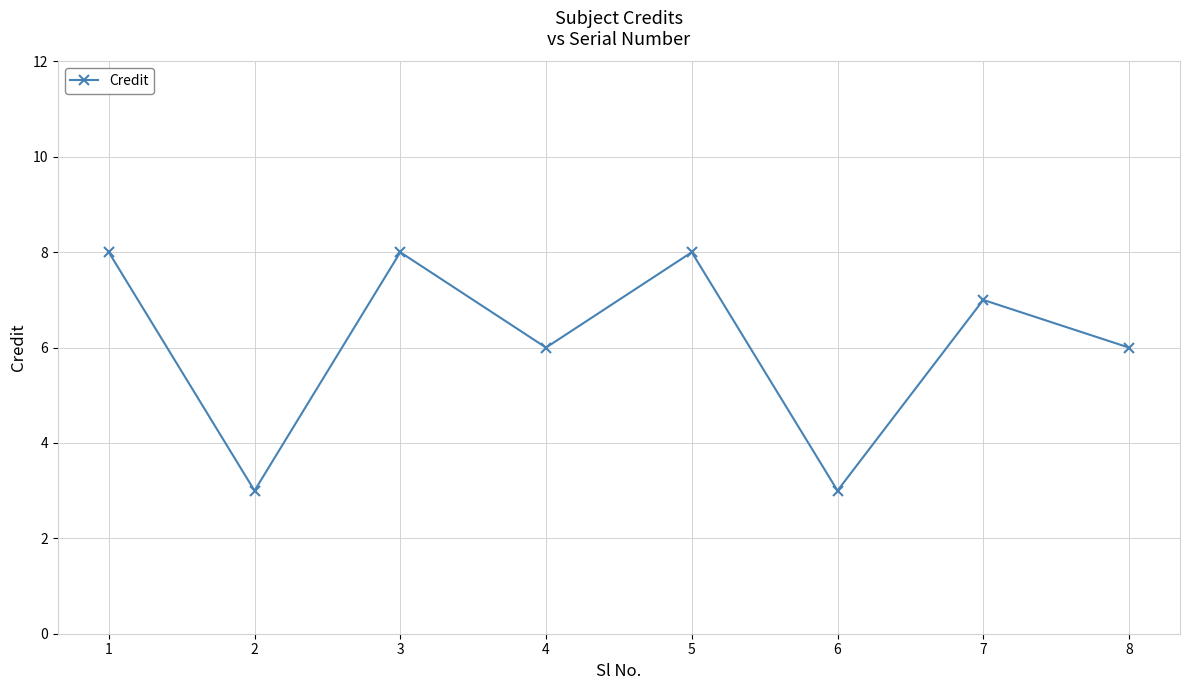

Reading left to right, transcribe all the data shown in this chart.

8	3	8	6	8	3	7	6